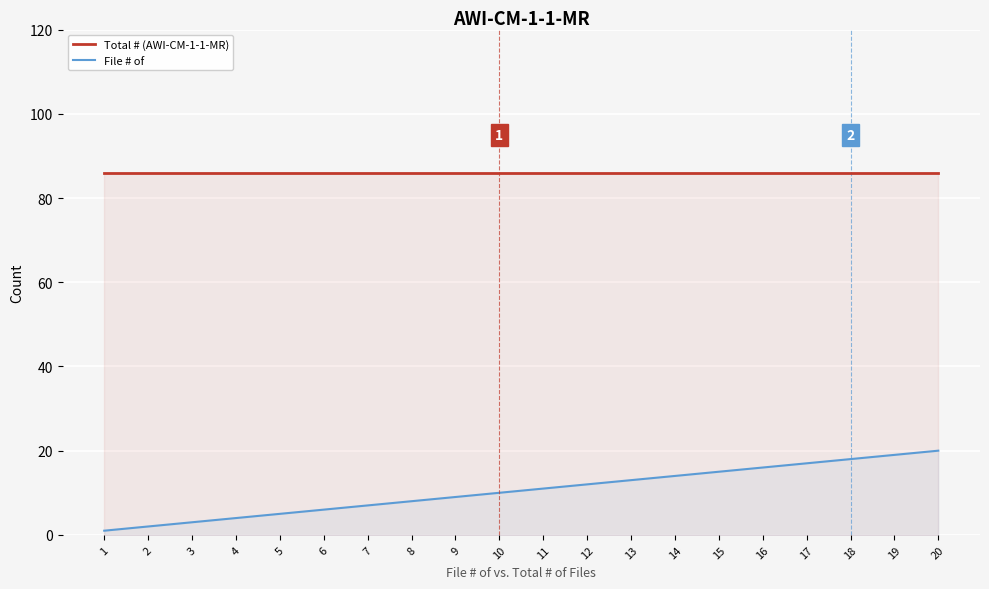

True or false: Total # (AWI-CM-1-1-MR) and File # of cross at least once.

False